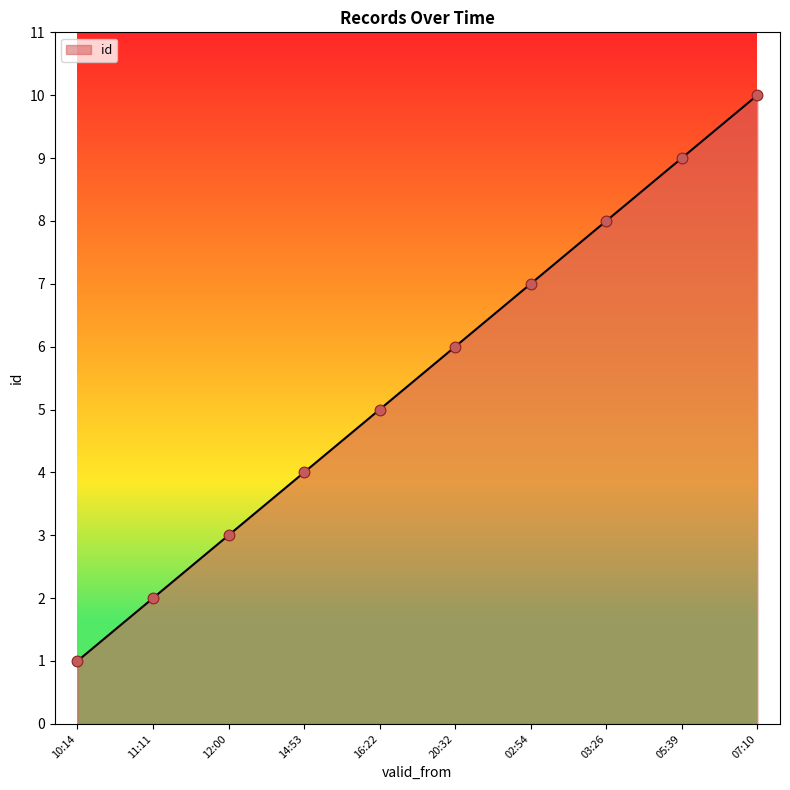

Which has a higher value, 07:10 or 20:32?

07:10